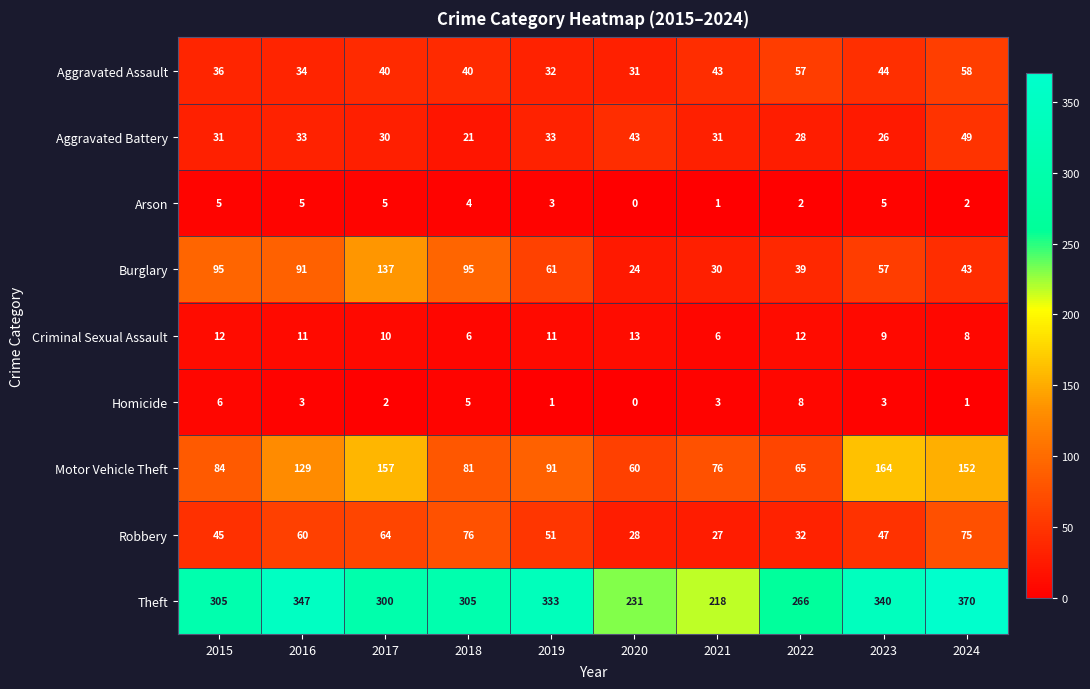

At which category is the sum across all series the highest?

2024